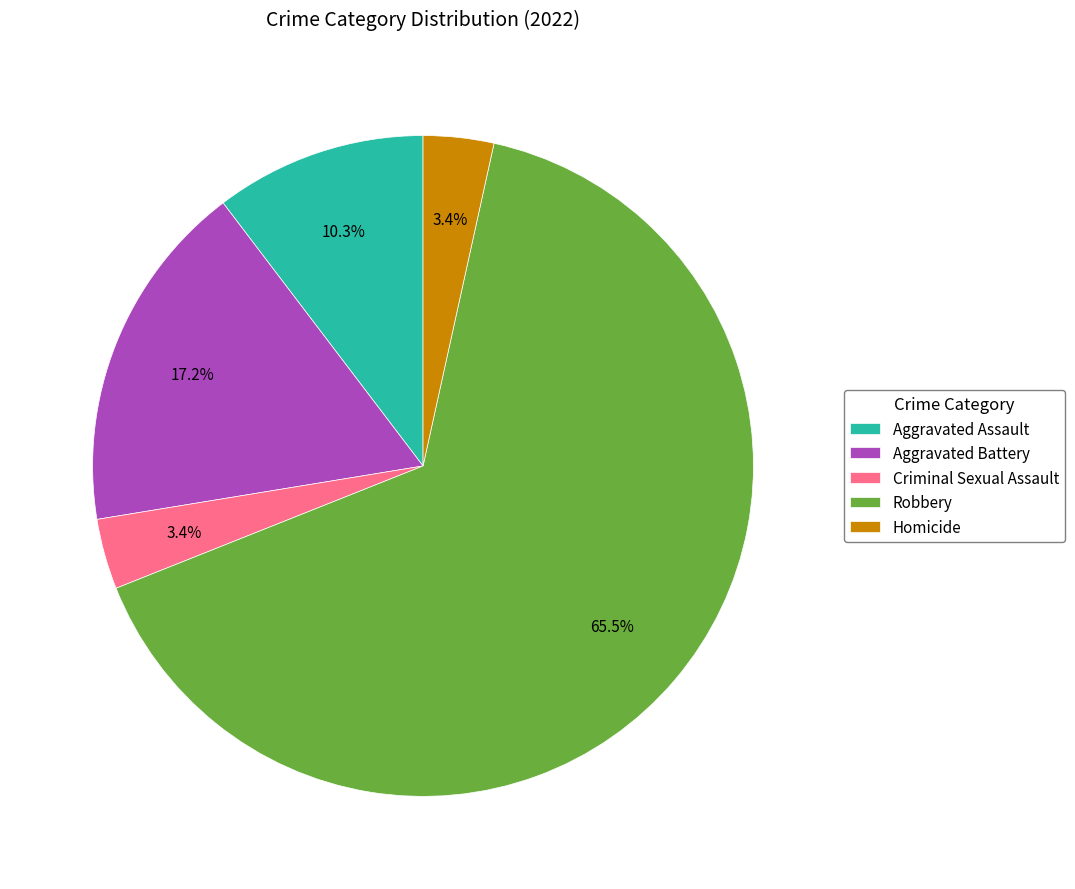

What is the largest slice in the pie chart?

Robbery